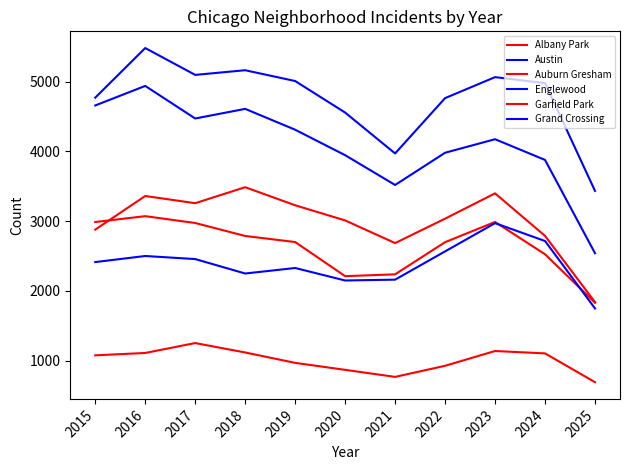

Between which two adjacent categories do Auburn Gresham and Garfield Park first intersect?

2015 and 2016